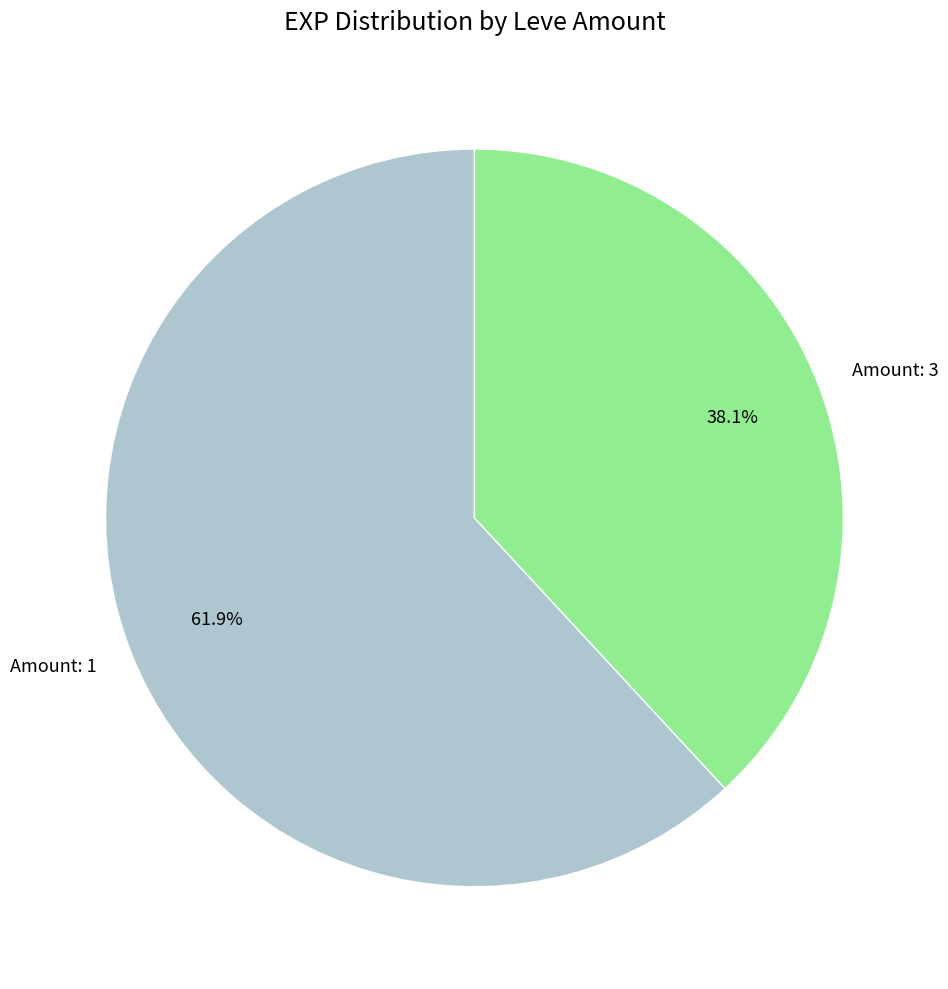

What percentage is NOT represented by Amount: 1?

38.1%